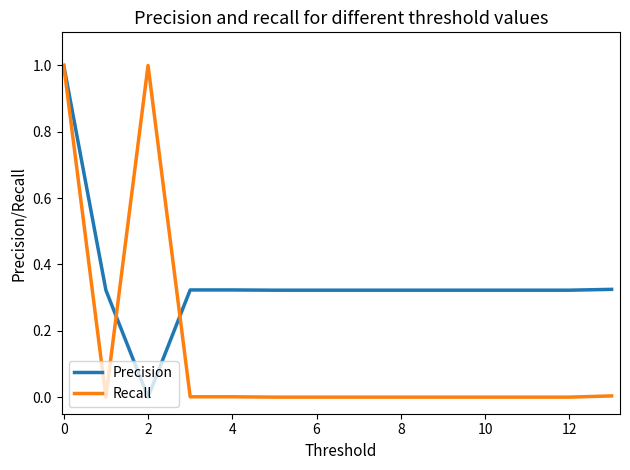

Which series has the largest total across all categories?

Precision